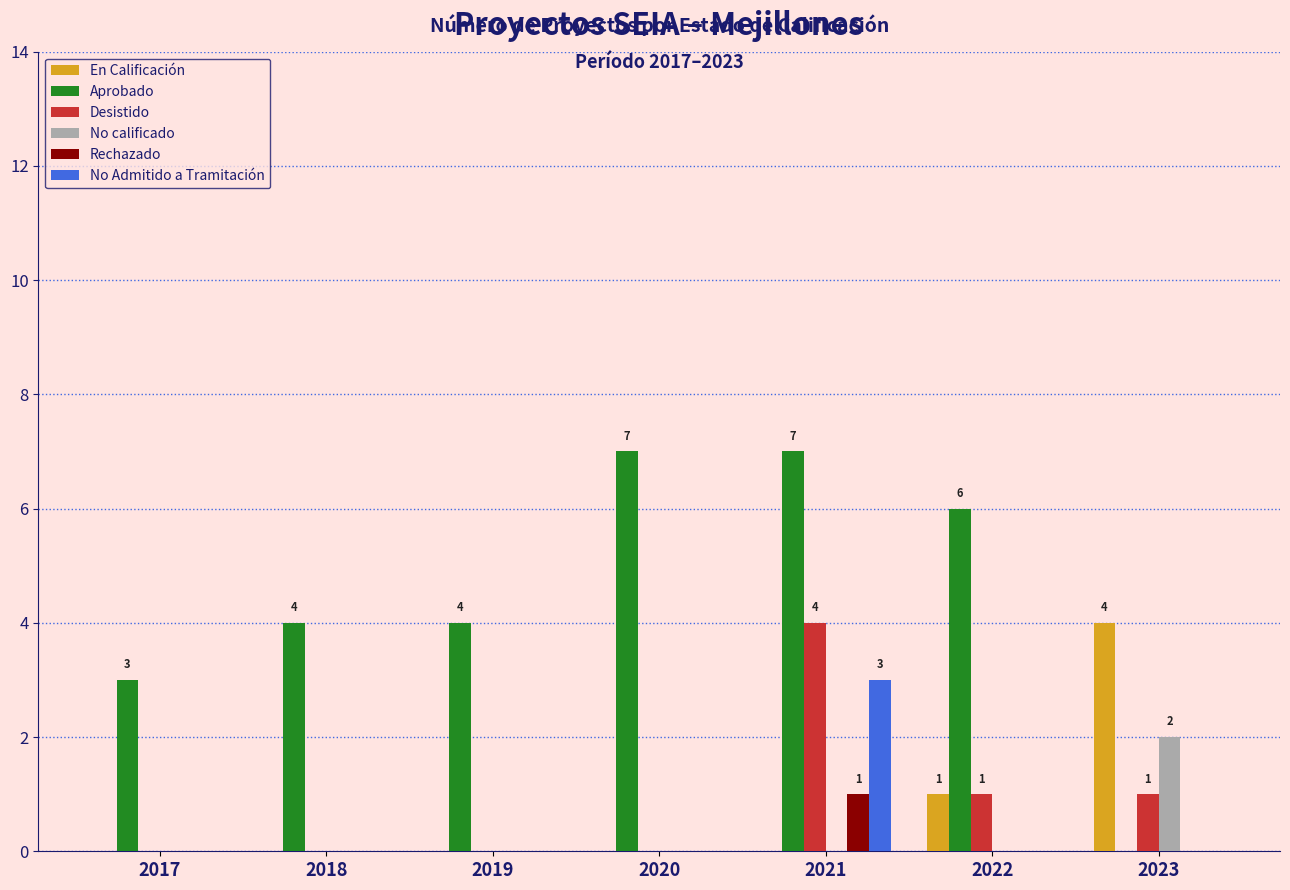

Are the bars grouped side by side (vs. stacked)?

Yes